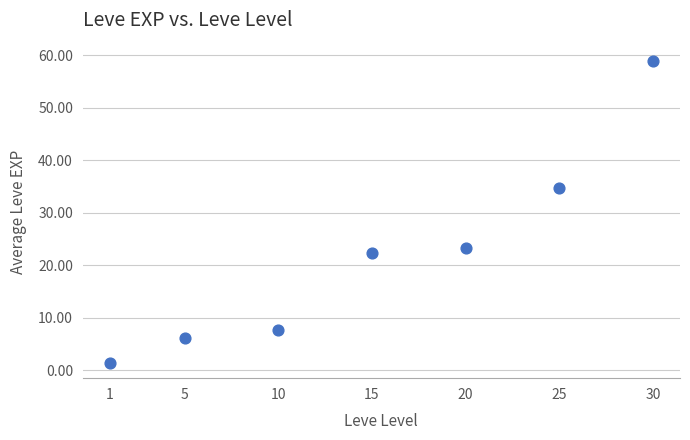

What Y value in the scatter plot is closest to 30?

34.7